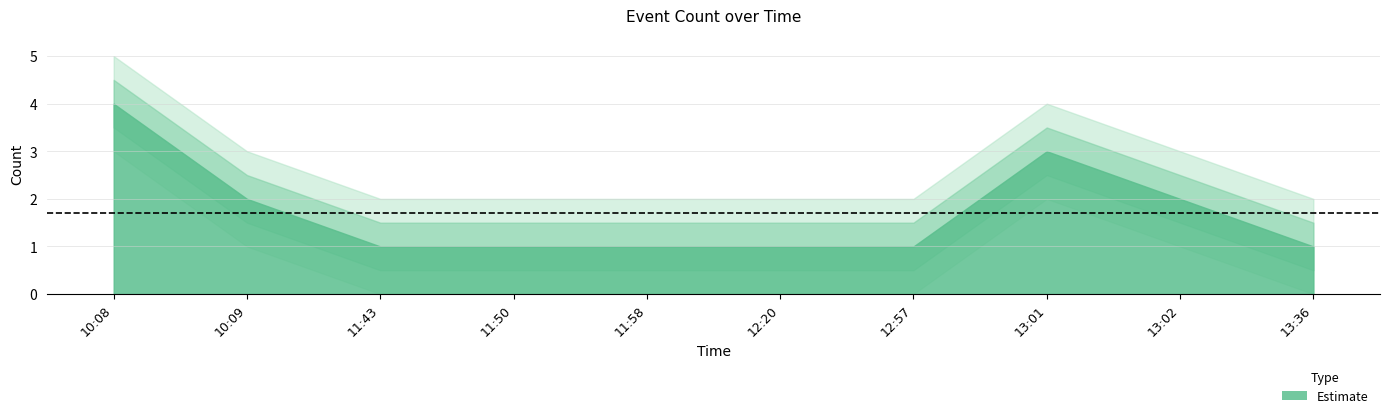

The chart shows a value of 1 at 11:58. True or false?

True